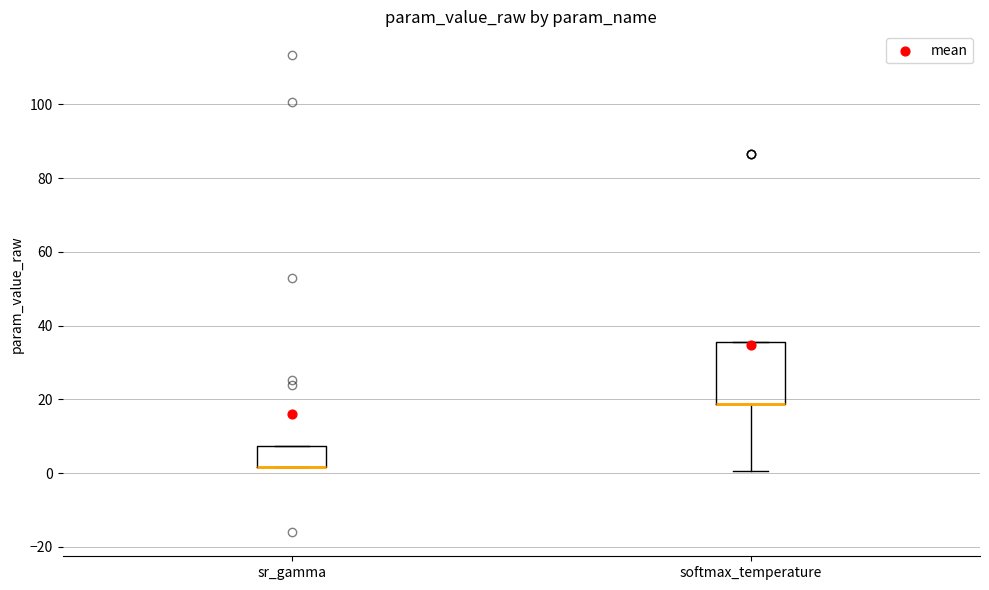

Where is the upper edge of the box for sr_gamma on the y-axis? The values are not printed on the chart, so give them approximately, as read against the axis.

8